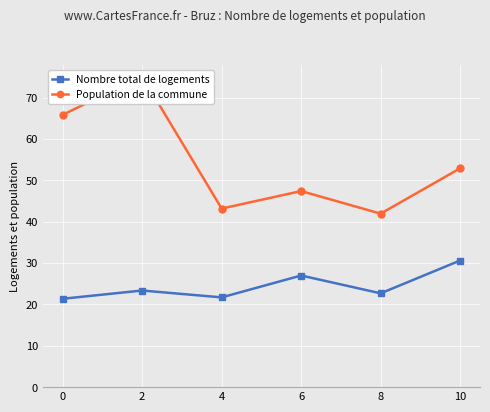

Is it true that Nombre total de logements equals 36.1 at 4?

False